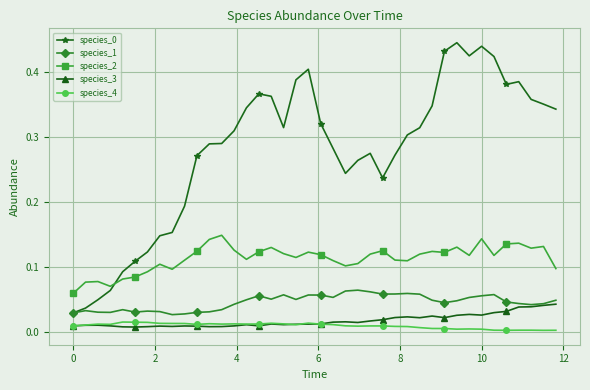

True or false: species_1 has more than 1 points higher than both neighbors.

True